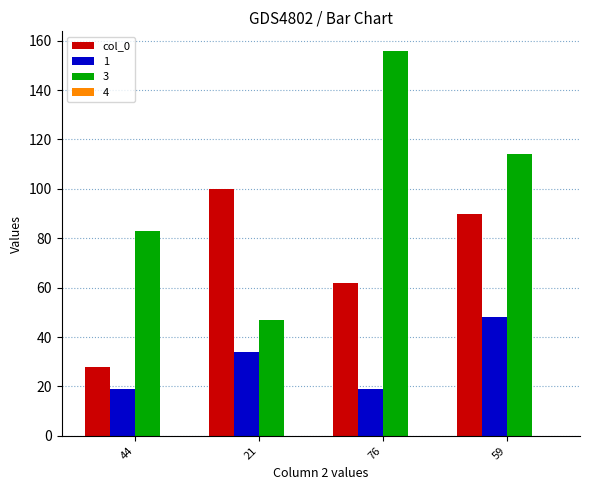

Rank the series at 59 from highest to lowest value.

3, col_0, 1